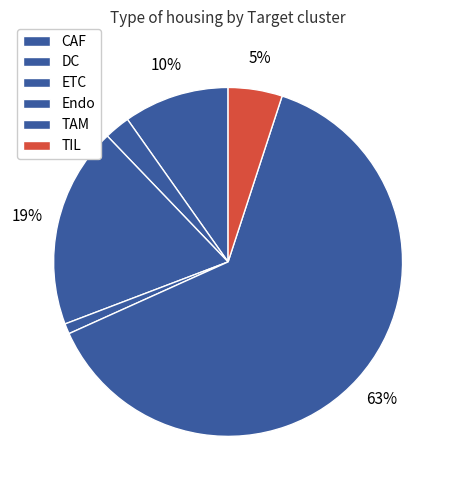

To the nearest percent, what percentage of the pie is Endo?

1%